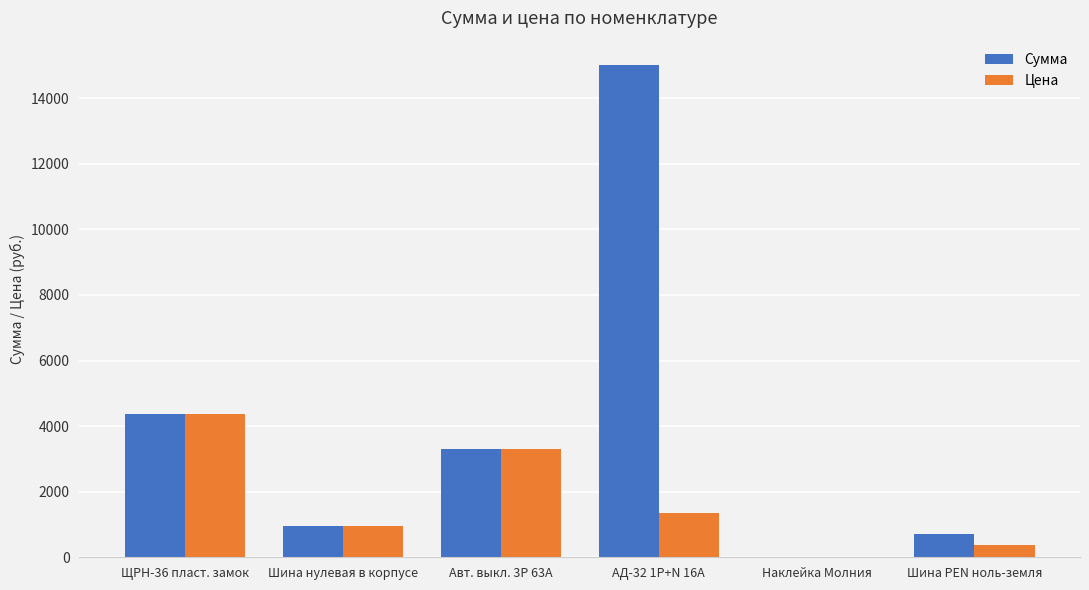

What is the sum of all Сумма values?

24363.6